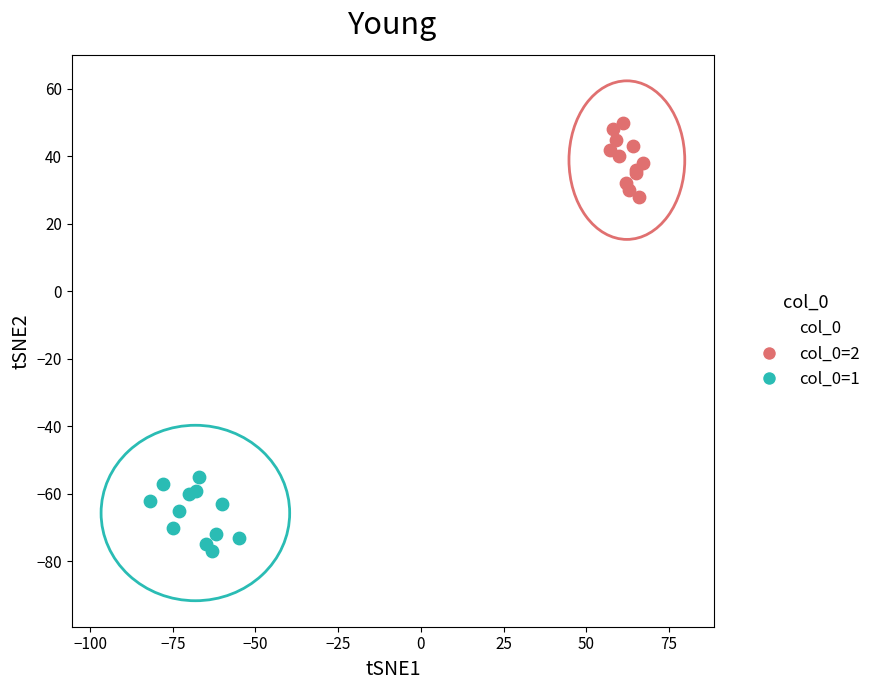

Which series contains the lowest Y value?

col_0=1